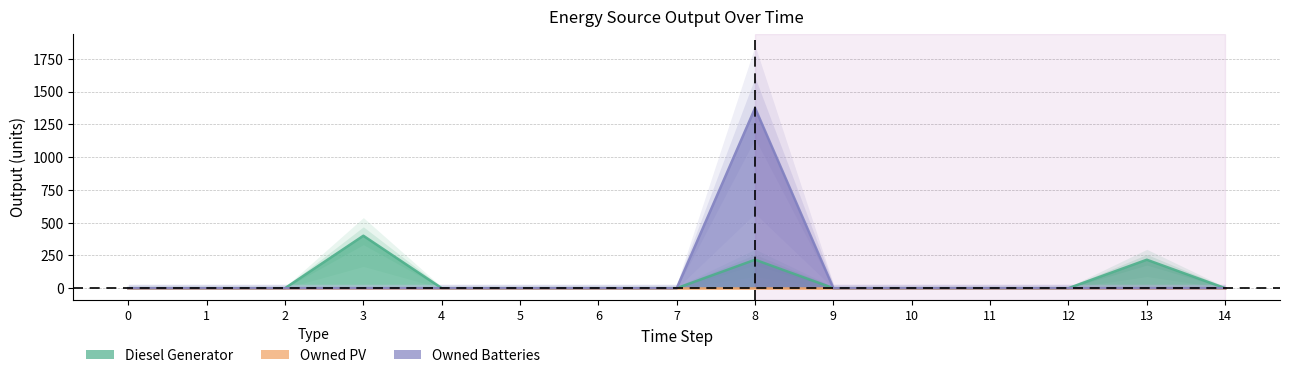

Is the value of Owned Batteries at 9 greater than the value of Diesel Generator at 14?

No